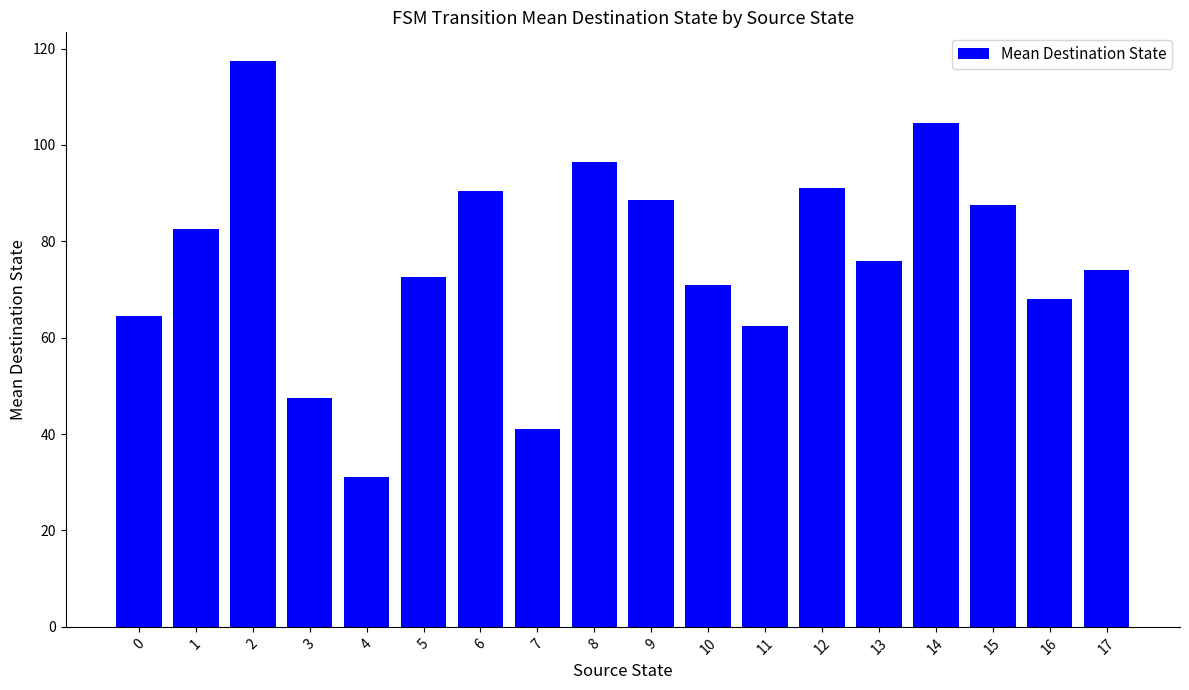

Are the bars grouped side by side (vs. stacked)?

No